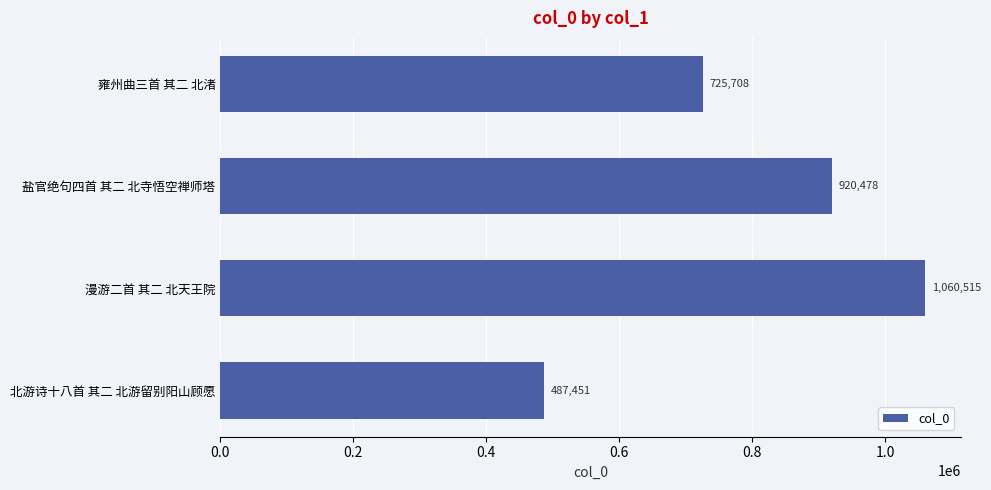

Rank the categories by value from lowest to highest.

北游诗十八首 其二 北游留别阳山顾愿, 雍州曲三首 其二 北渚, 盐官绝句四首 其二 北寺悟空禅师塔, 漫游二首 其二 北天王院